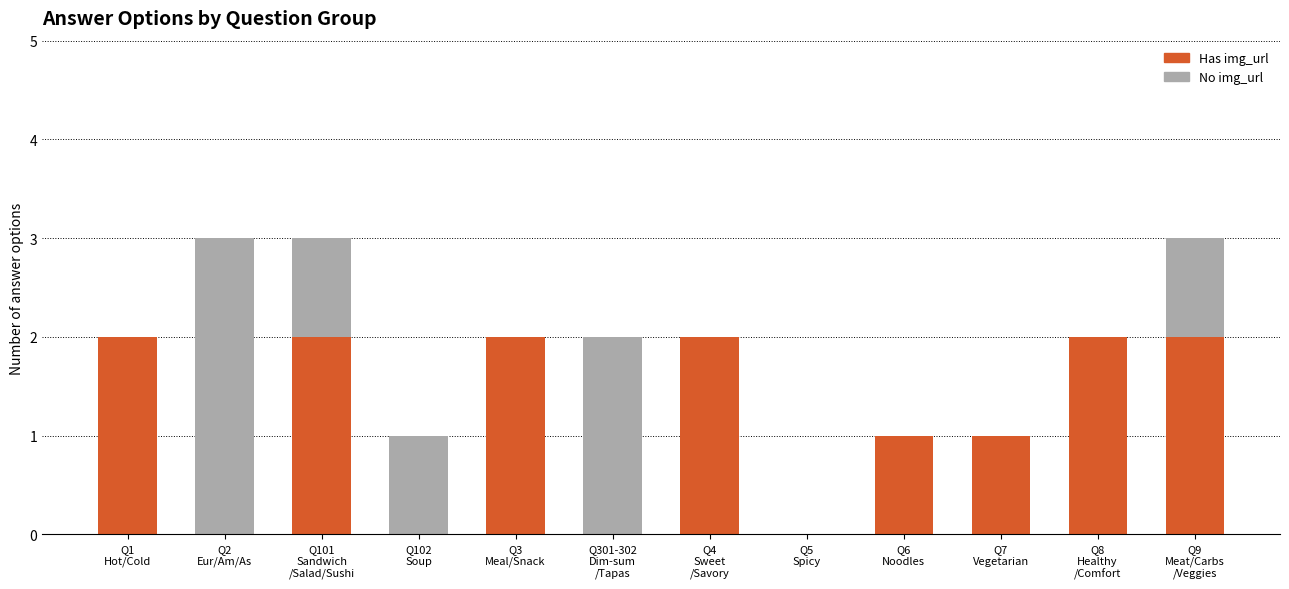

What is the sum of all Has img_url values?

14